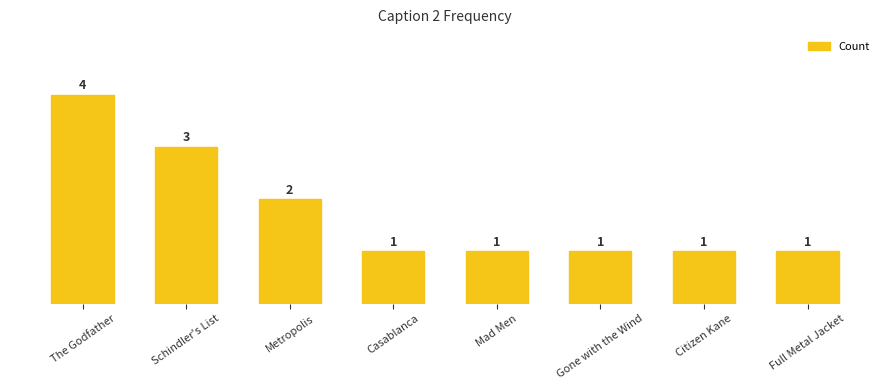

Reading left to right, extract all data points from this chart.

The Godfather=4	Schindler's List=3	Metropolis=2	Casablanca=1	Mad Men=1	Gone with the Wind=1	Citizen Kane=1	Full Metal Jacket=1